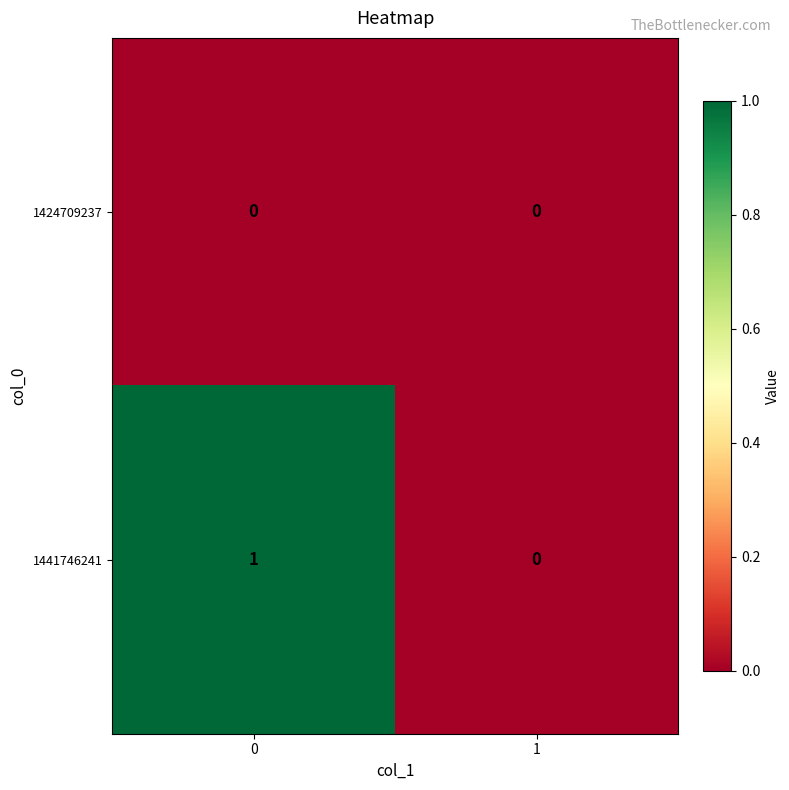

Rank the series by their average value, from lowest to highest.

1424709237, 1441746241